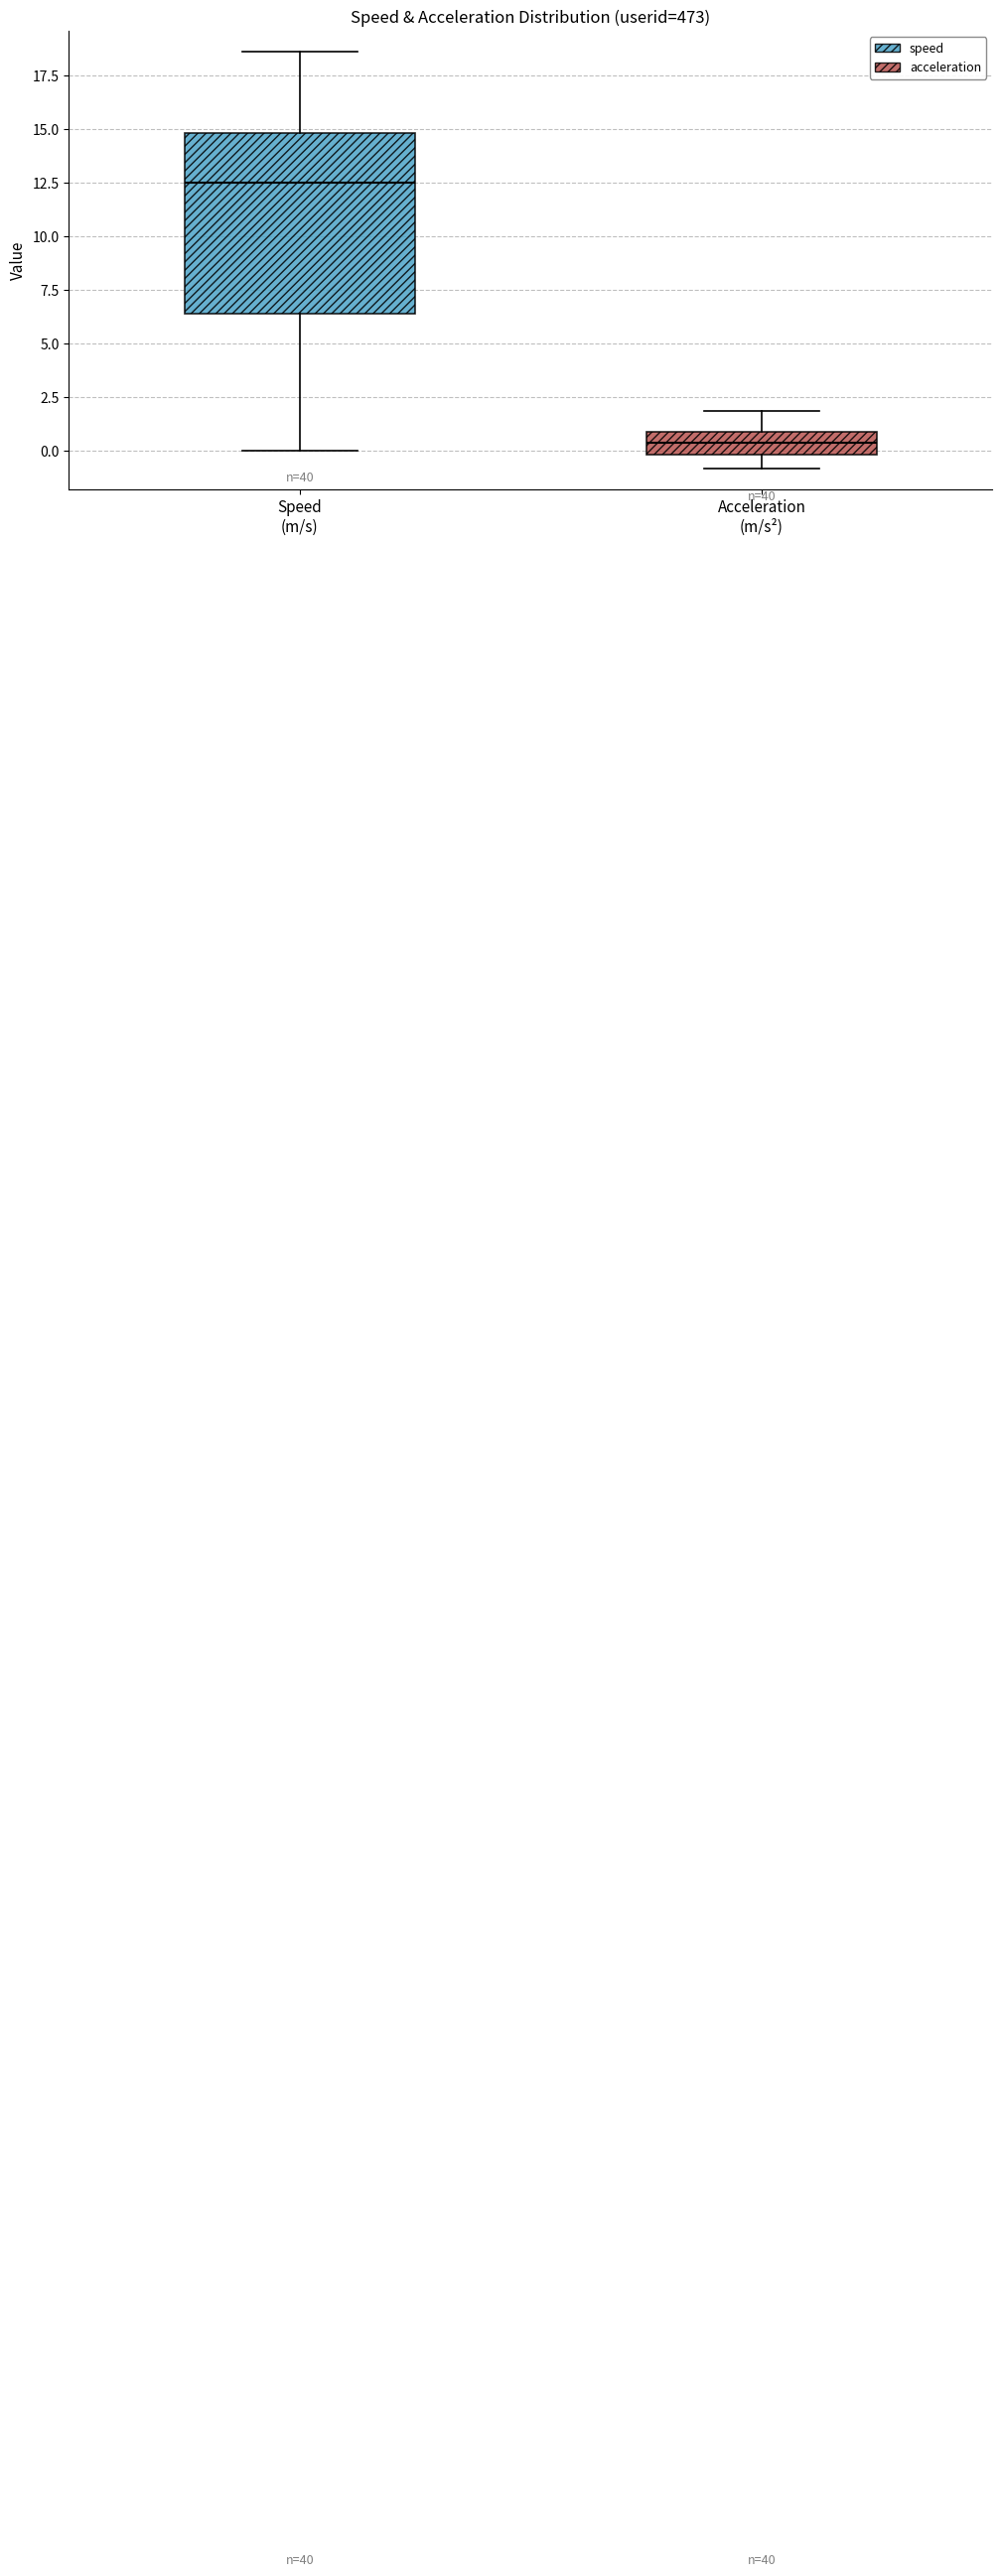

Where does the lower whisker of the box for Speed (m/s) end on the y-axis? The values are not printed on the chart, so give them approximately, as read against the axis.

0.0